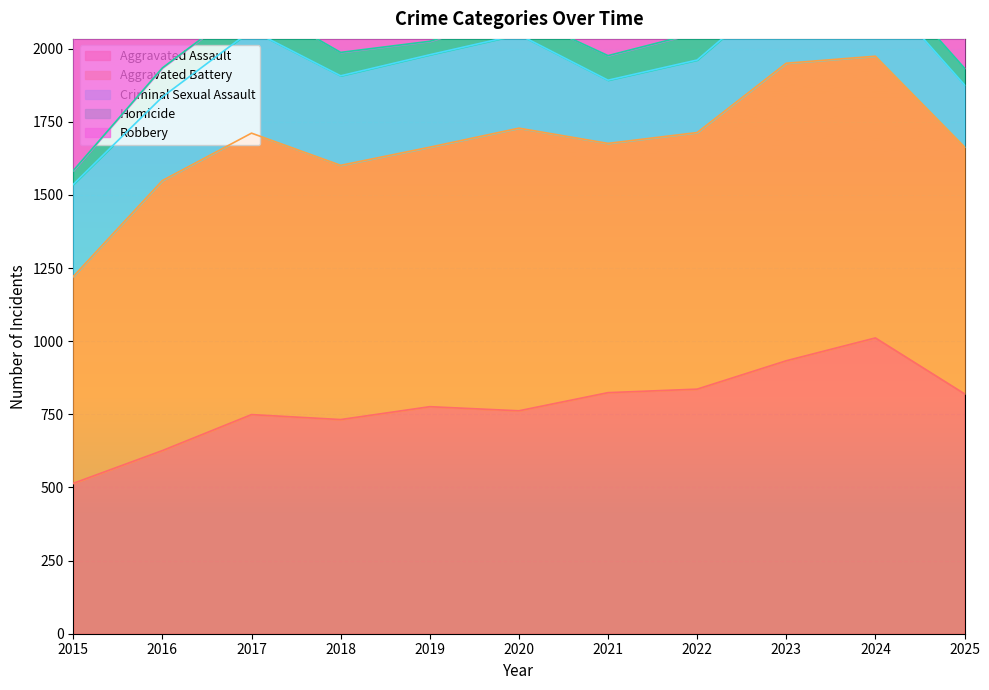

How many data points in Aggravated Battery are less than 887?

5